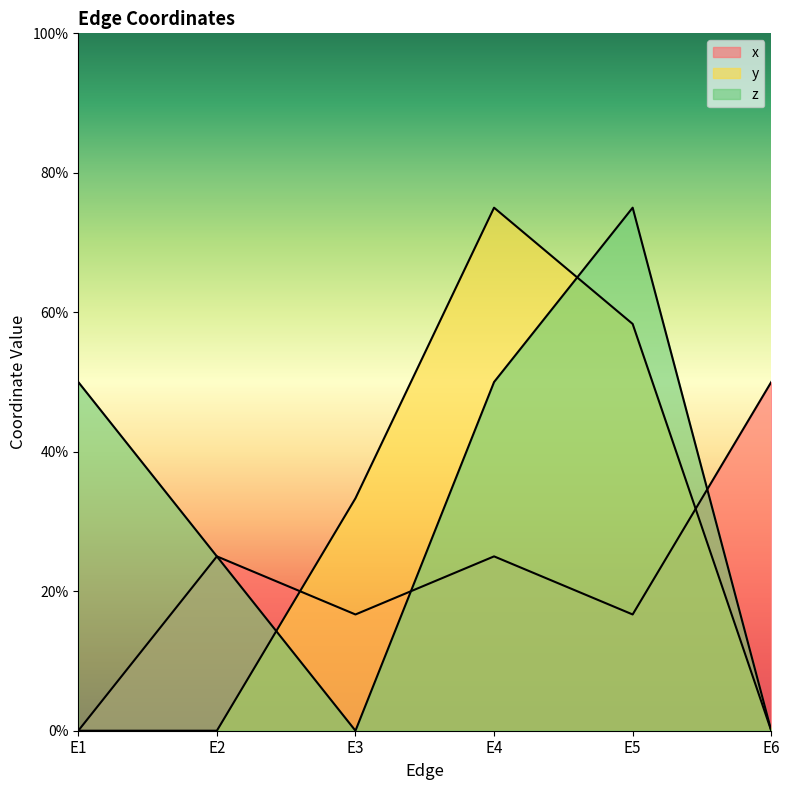

Does the chart have visible grid lines?

No